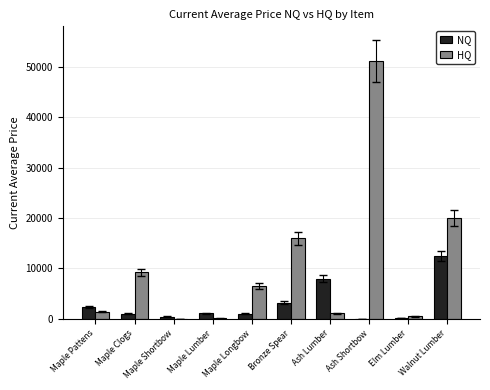

True or false: NQ has a value of 12373.9 at Walnut Lumber.

True